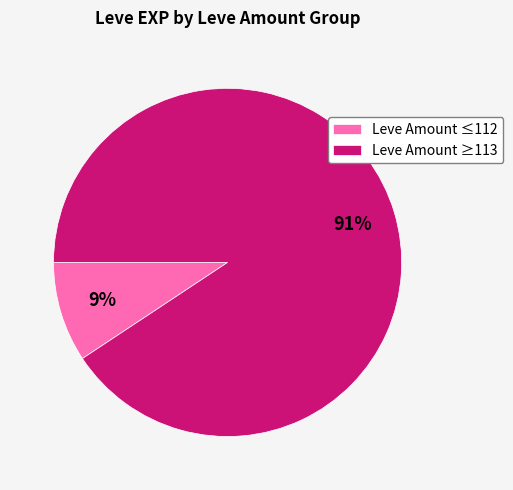

Rank the categories by value from highest to lowest.

Leve Amount ≥113, Leve Amount ≤112